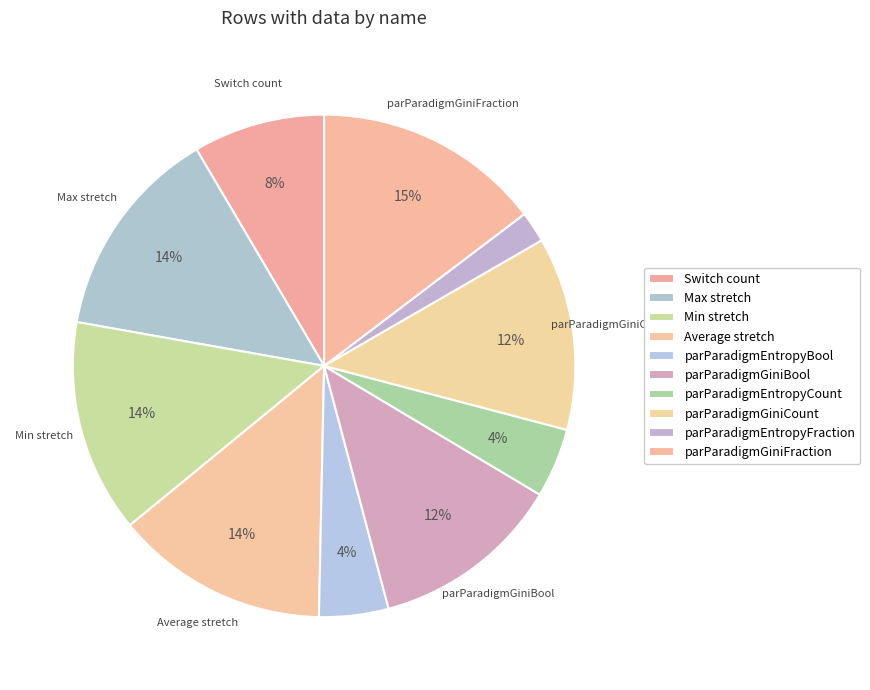

The Max stretch slice represents 23% of the pie. True or false?

False